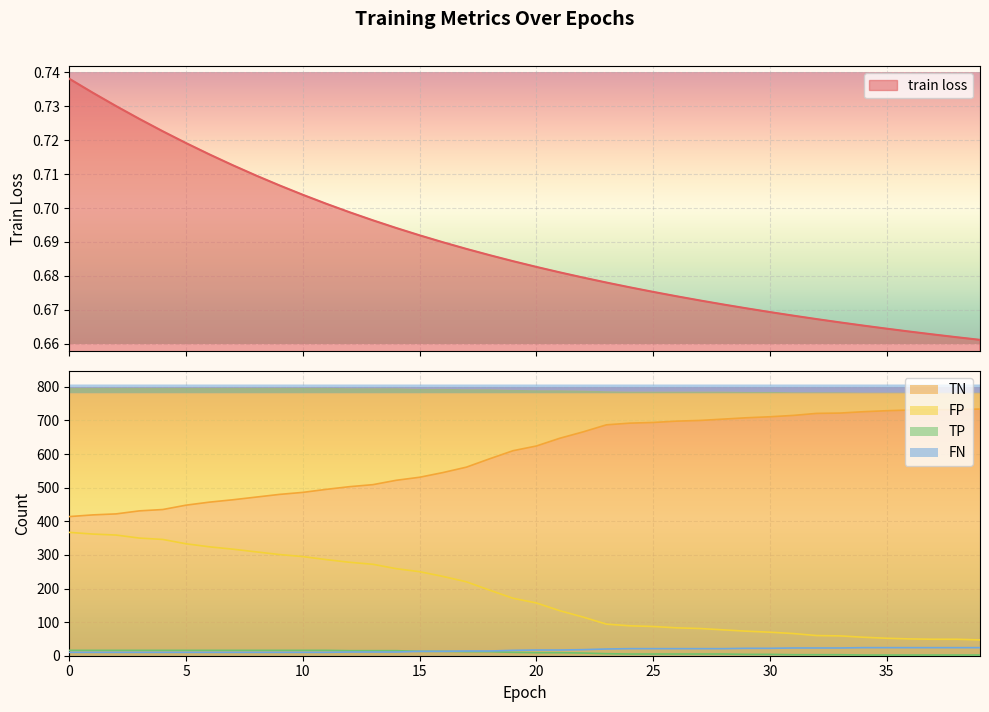

What is the value of the FP point at the 1st from the left?

367.0